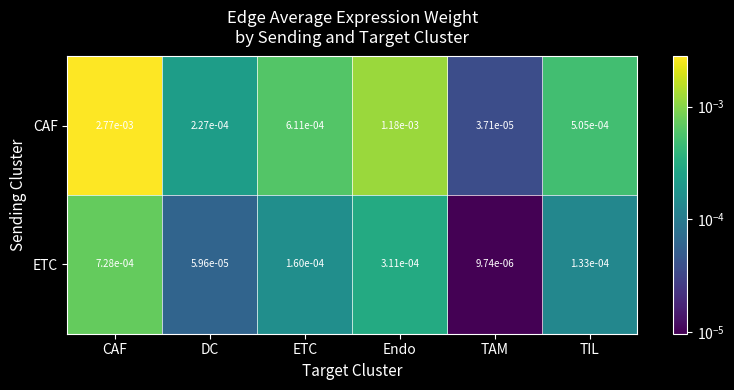

List the series in order of their peak value, highest first.

CAF, ETC